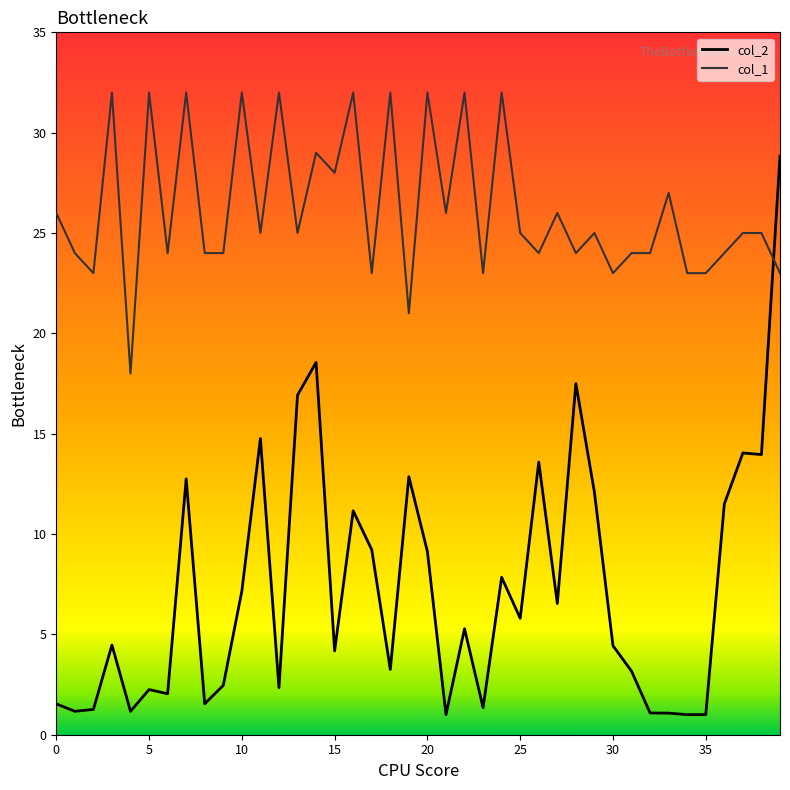

Which series has the widest spread of values?

col_2